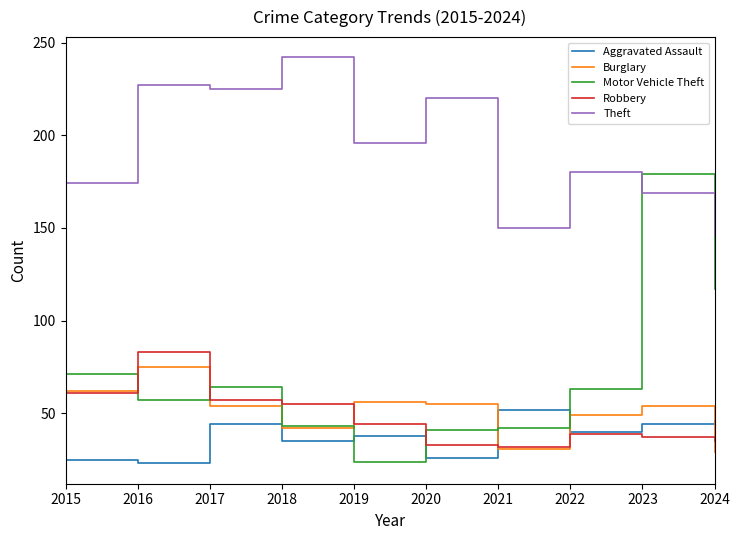

Where does the Theft series first go above 196?

2016